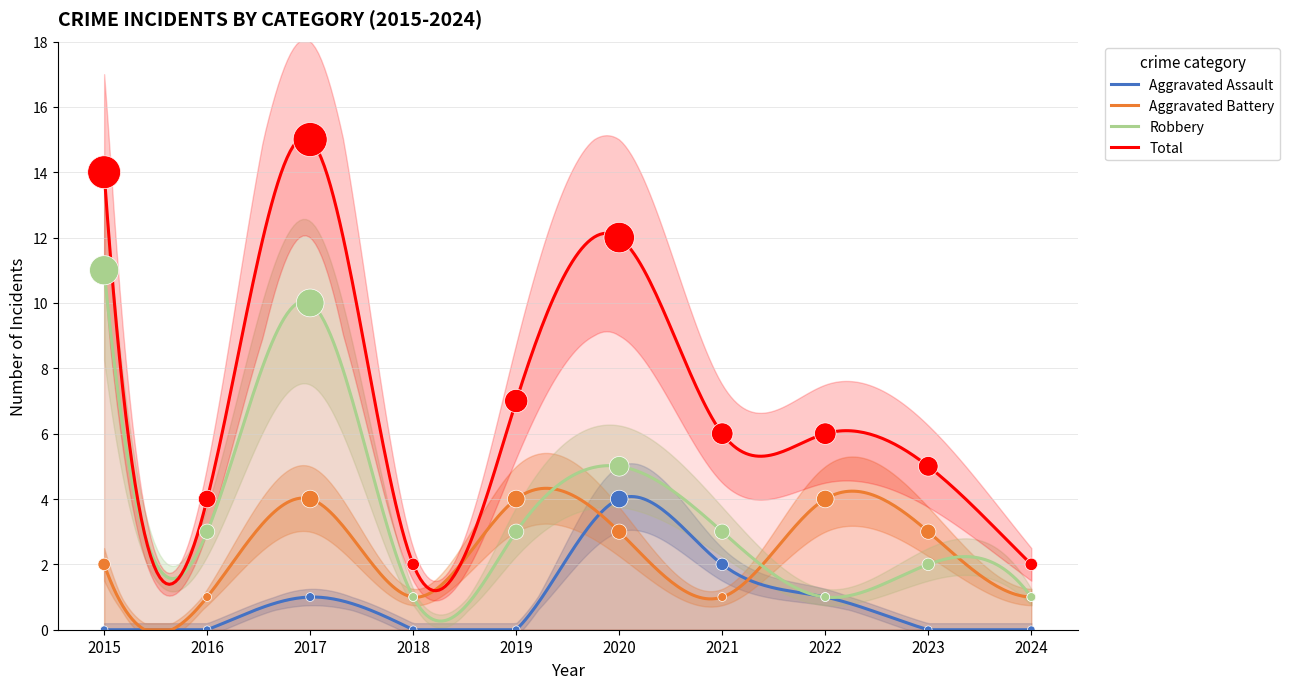

What is the total value across all series at 2019?

14